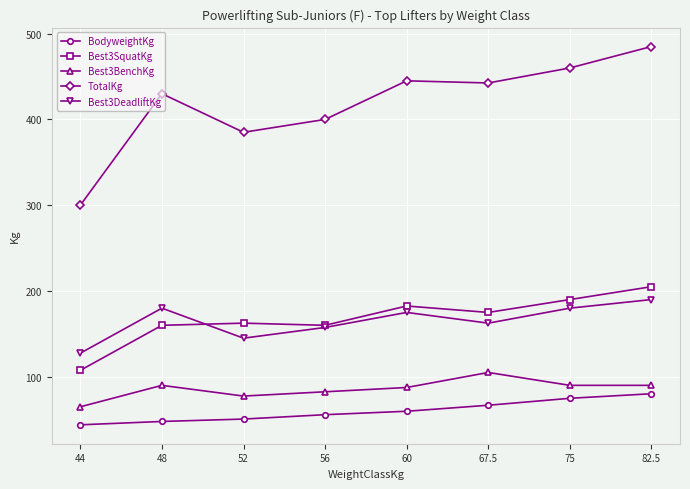

What is the label of the 7th point from the right?

48